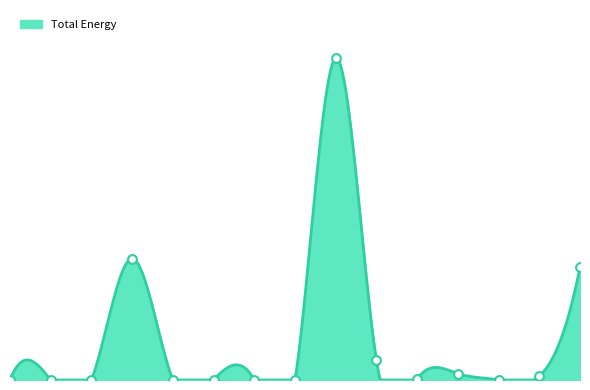

At which category is the sum across all series the highest?

8